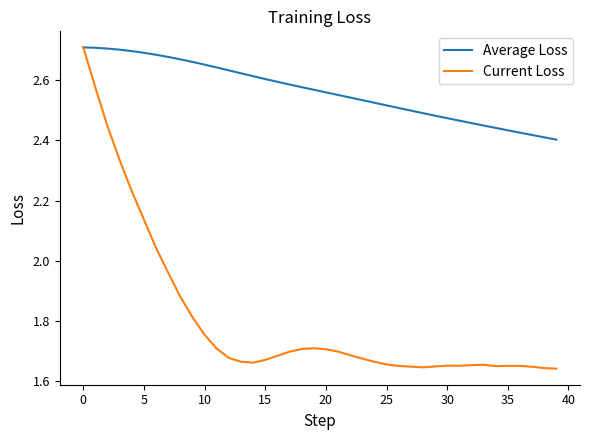

Which series has the largest total across all categories?

Average Loss